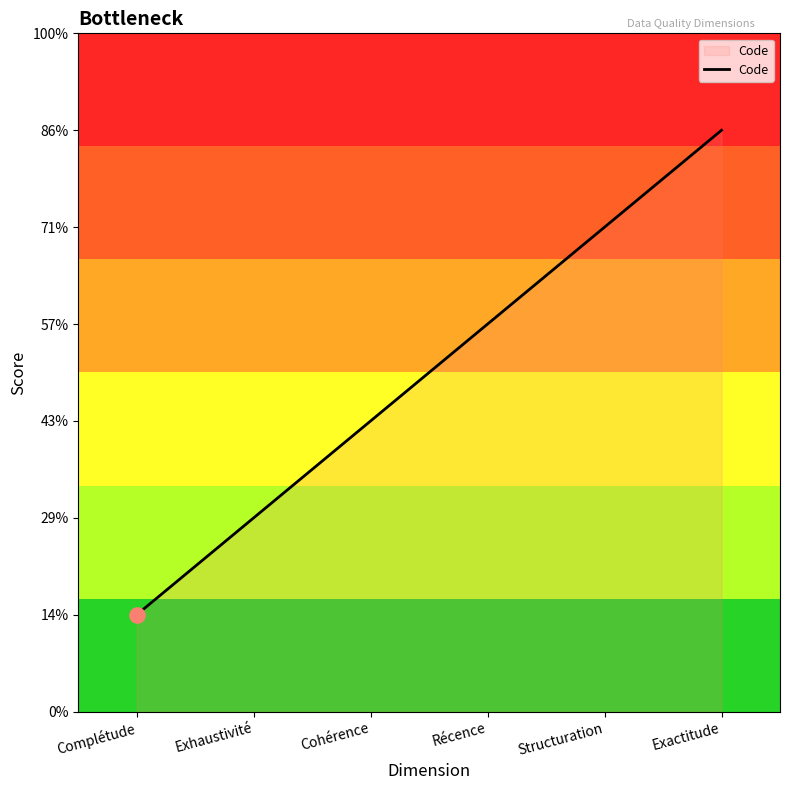

Which has a higher value, Structuration or Cohérence?

Structuration